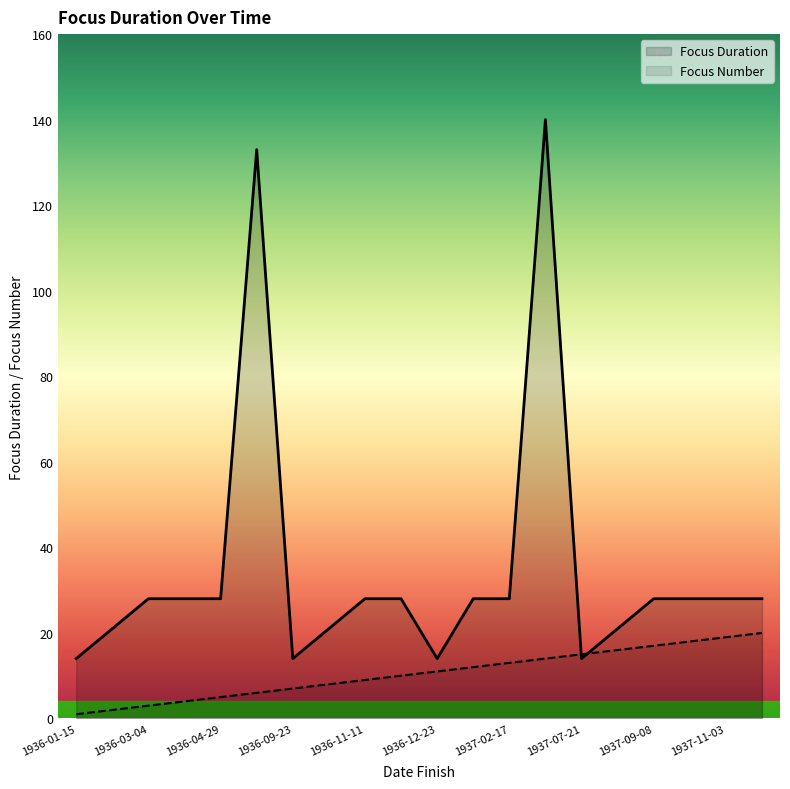

At which category does the chart reach its minimum across all series?

1936-01-15